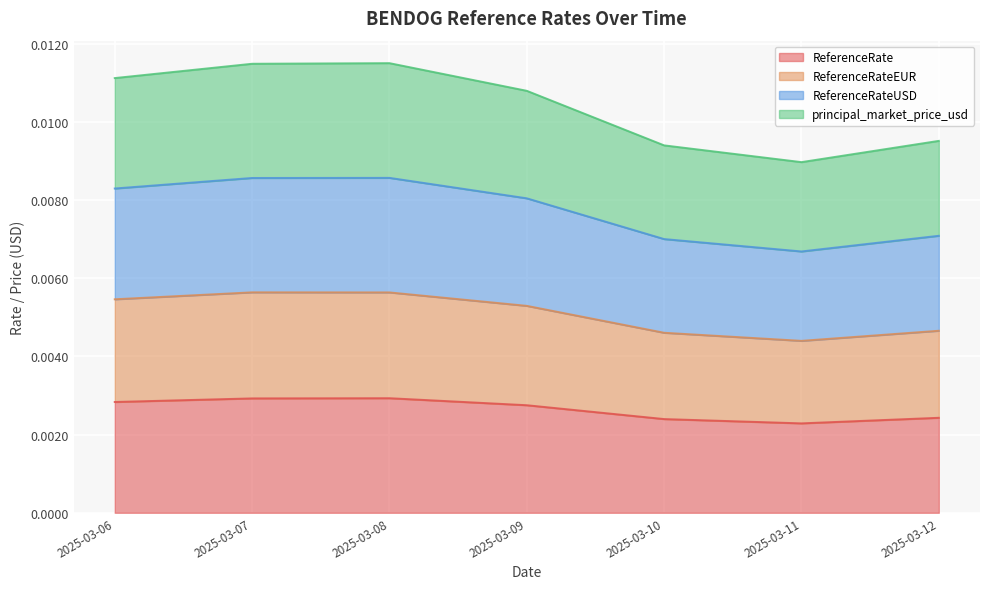

True or false: ReferenceRateEUR and ReferenceRateUSD cross at least once.

False